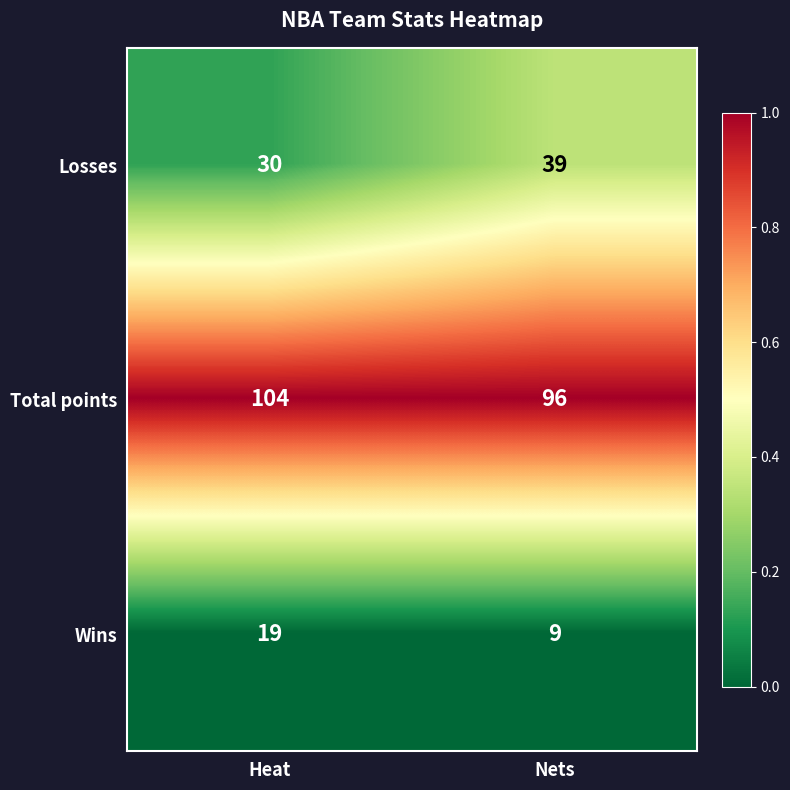

Is it true that Losses equals 30 at Heat?

True